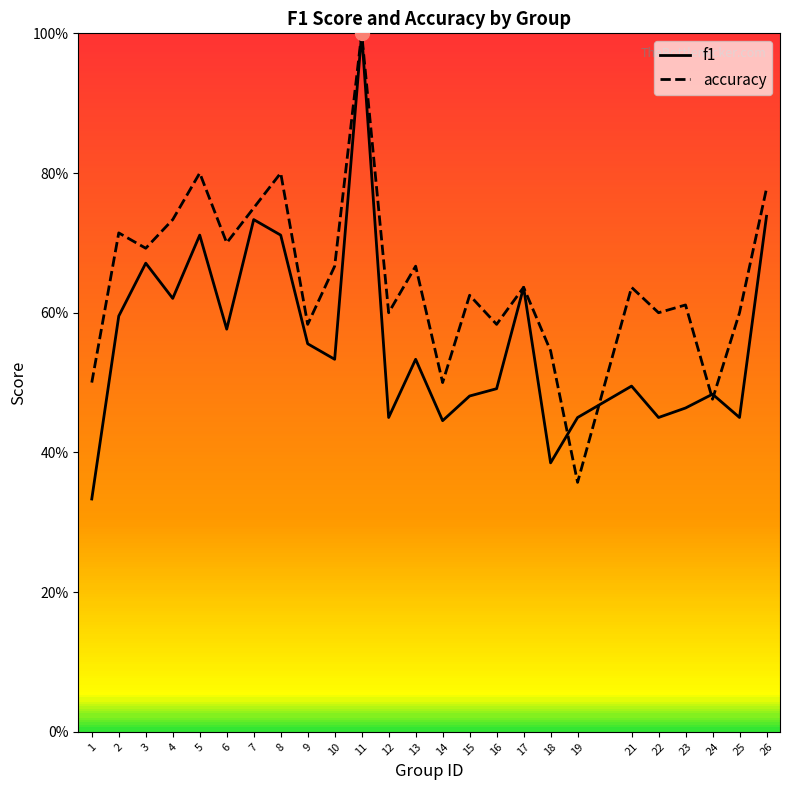

Between which two adjacent categories do f1 and accuracy first intersect?

18 and 19